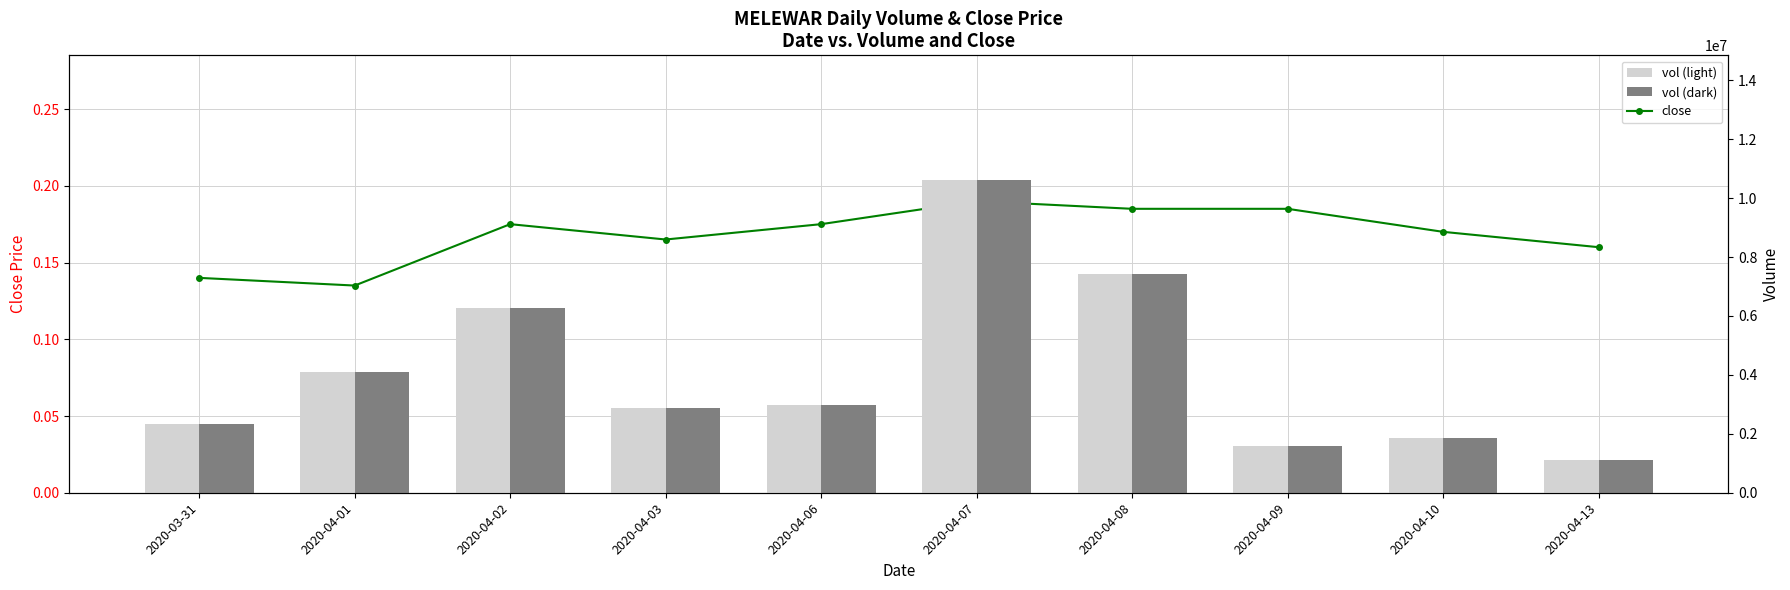

What position from the left is 2020-04-02?

3